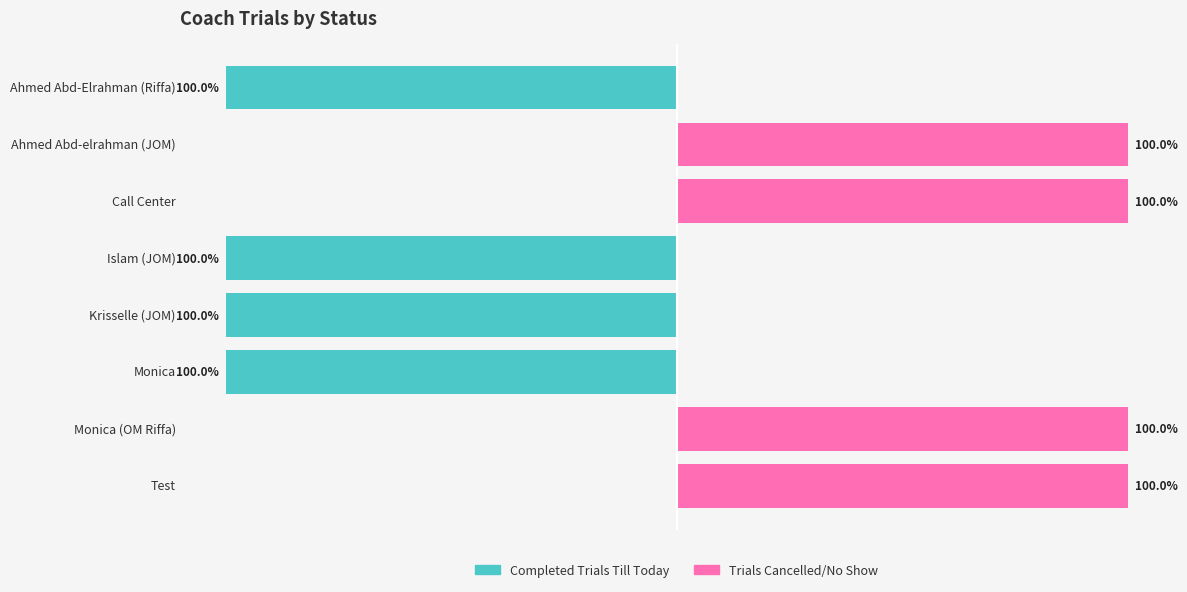

Which series changed the most between Ahmed Abd-elrahman (JOM) and Monica (OM Riffa)?

Completed Trials Till Today